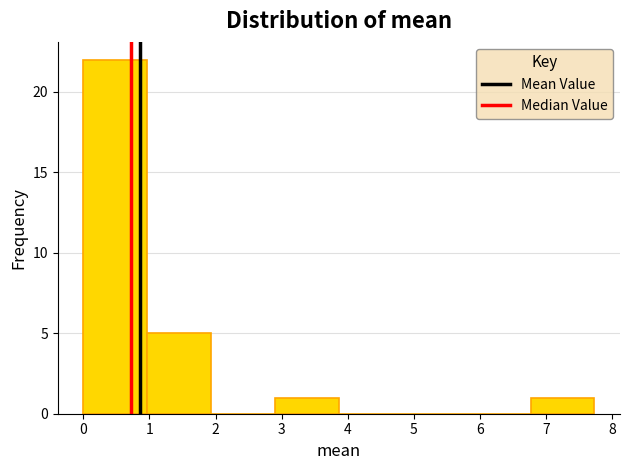

What is the height of the bar covering 2.9 to 3.9 on the x-axis? Neither the bar edges nor the heights are printed on the chart, so give them approximately, as read against the axes.

1